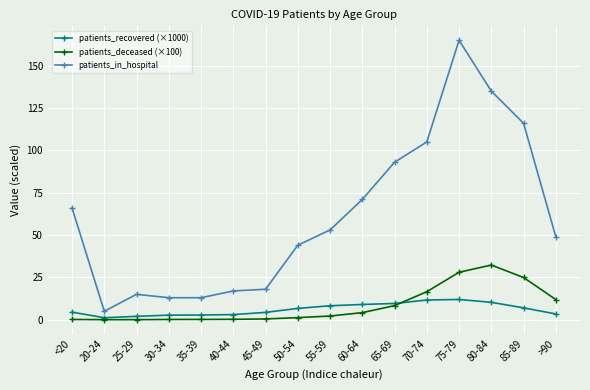

How many lines are shown in the chart?

3